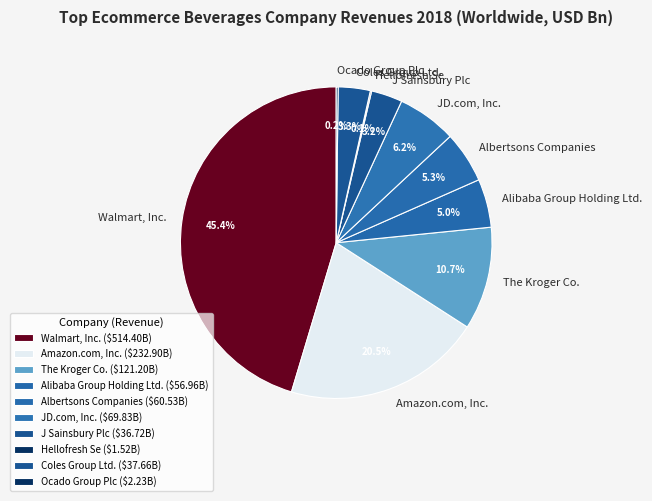

Is there any slice that represents more than half of the pie?

No